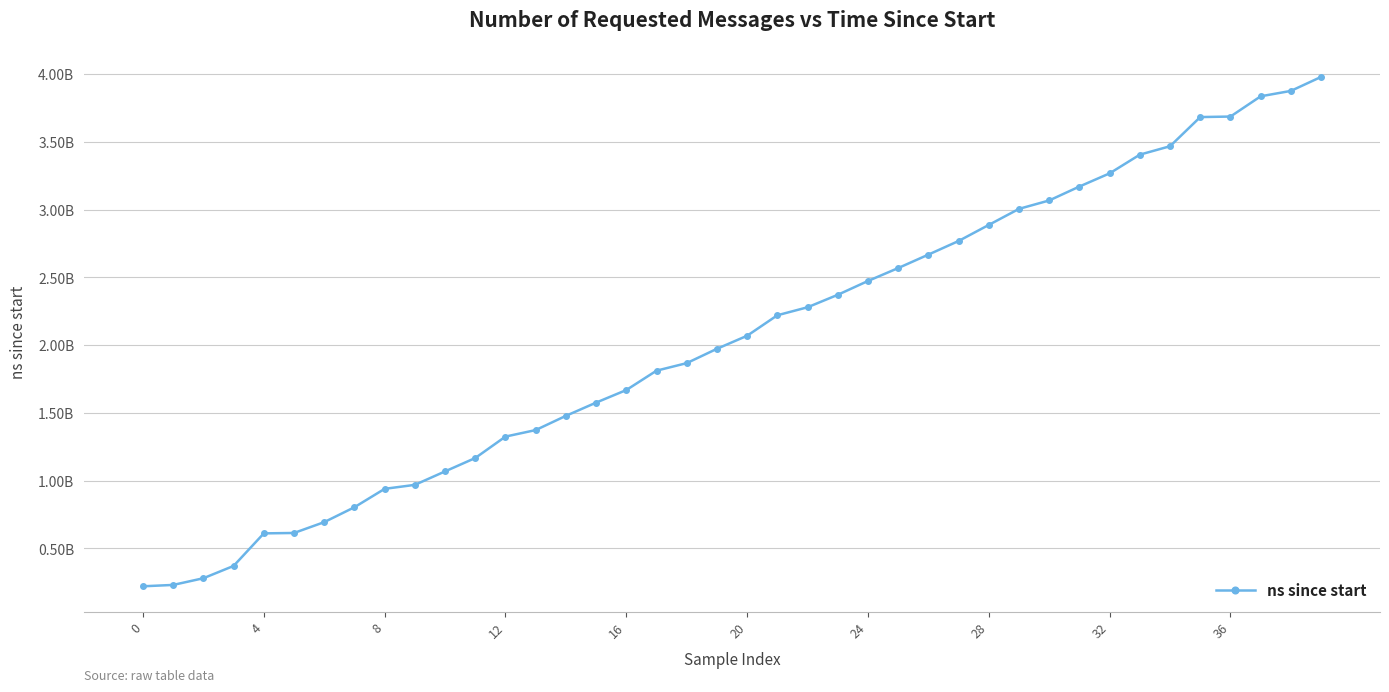

Reading right to left, what are all the values shown in this chart?

3980075600	3876825600	3837037600	3687533500	3683739600	3468552900	3406405800	3268372300	3171137200	3068392400	3006289100	2887857900	2769153000	2668687700	2569400000	2474125900	2372046500	2280050800	2221107700	2069895100	1973537200	1867836300	1812194700	1669259600	1576471700	1478816200	1373831300	1325752300	1167654000	1068909700	969493500	940151400	804401000	694431500	614431500	611464200	371280400	280477100	231061900	220945100